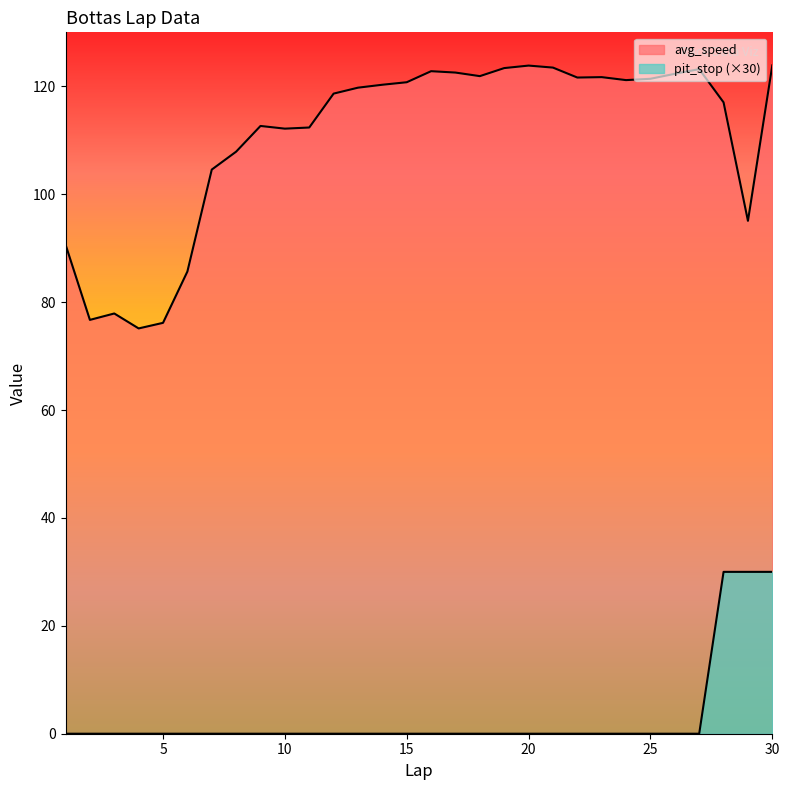

What is the value of the avg_speed point at the 1st from the left?

90.7